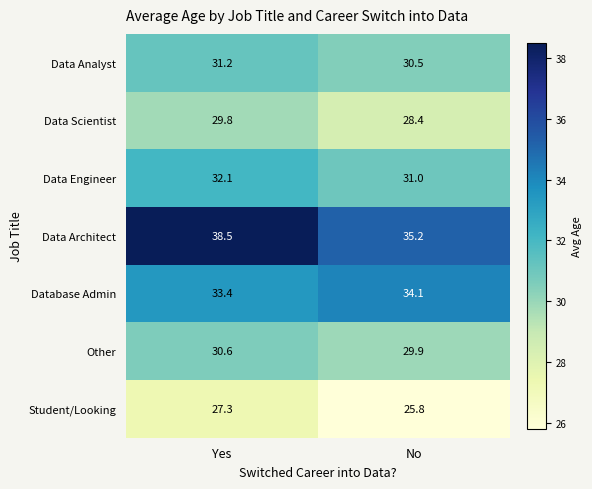

List the series in order of their peak value, highest first.

Data Architect, Database Admin, Data Engineer, Data Analyst, Other, Data Scientist, Student/Looking